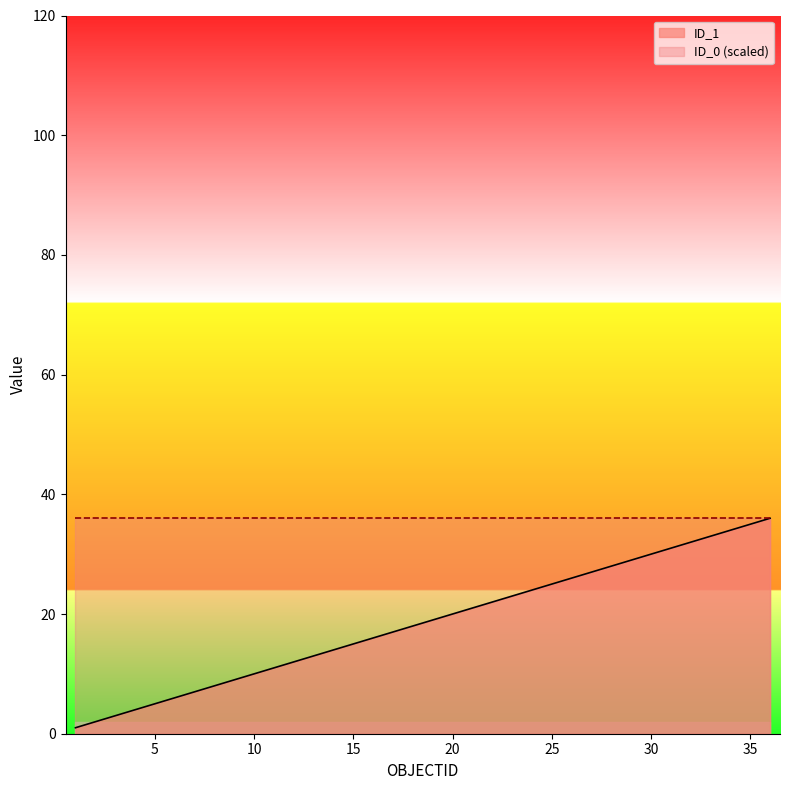

What is the average value?

18